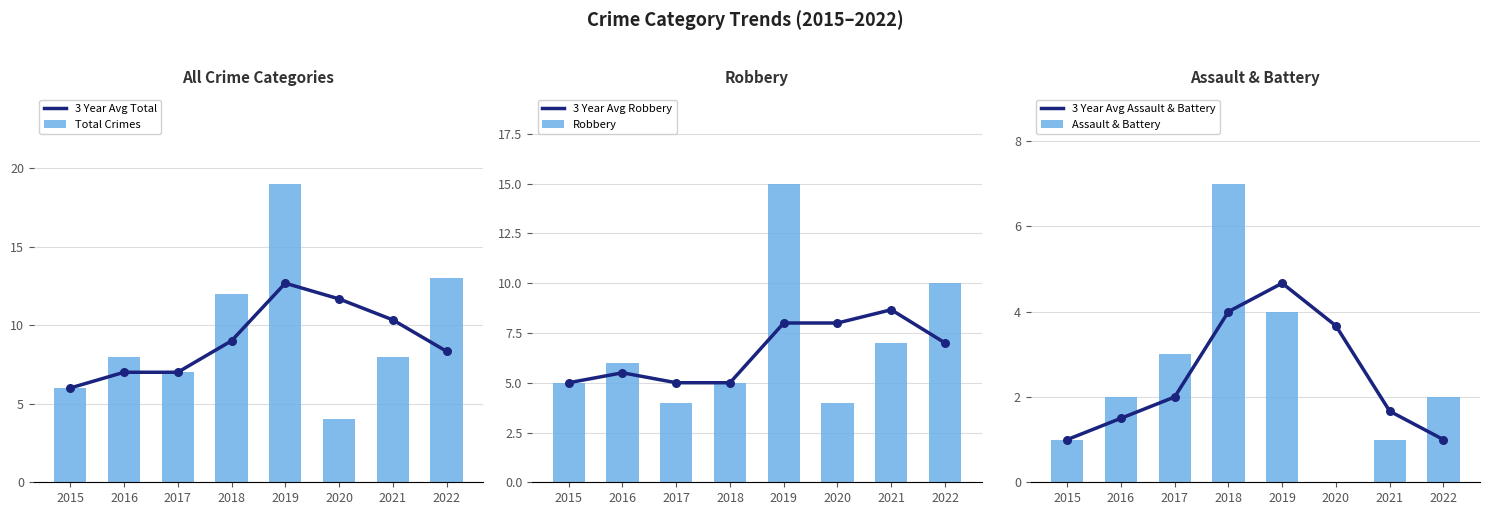

Which series has the largest Y range (max minus min)?

Total Crimes